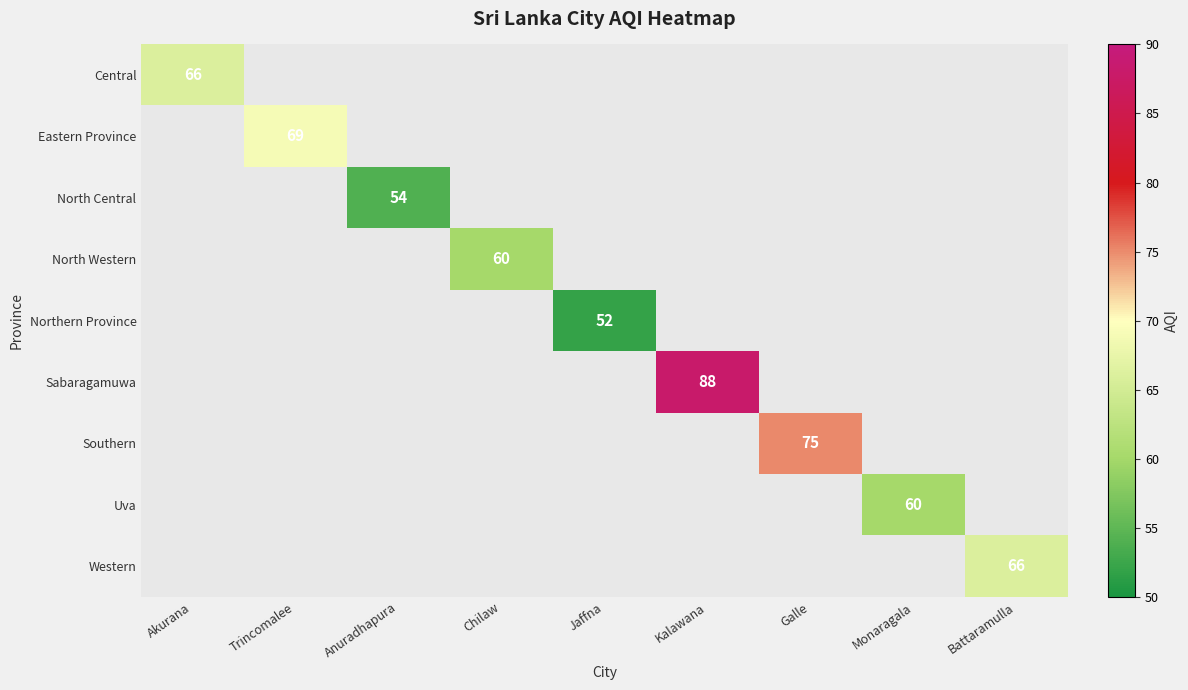

The North Central series shows 31 at Anuradhapura. True or false?

False